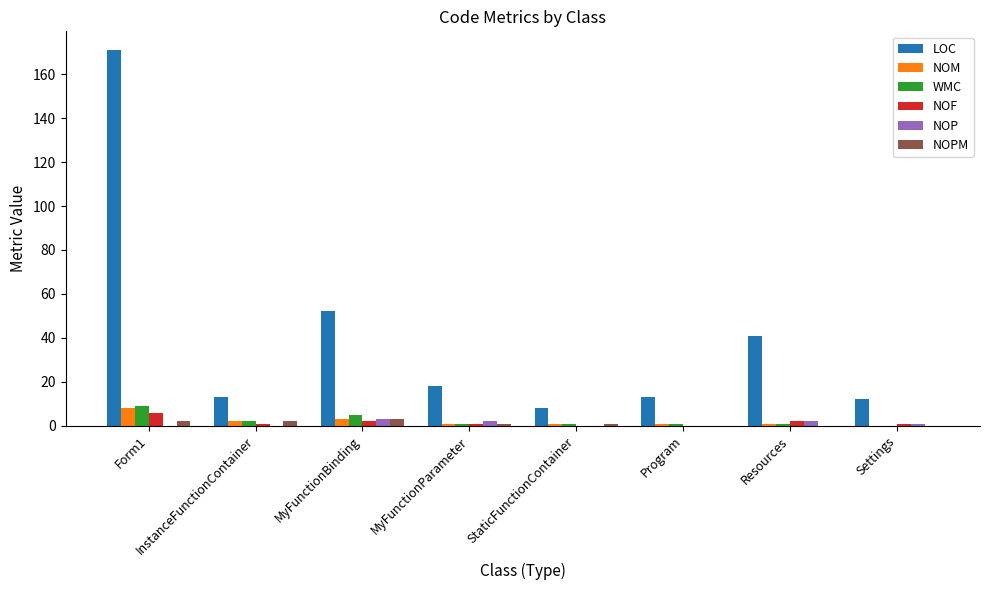

At which label does WMC first exceed 1?

Form1